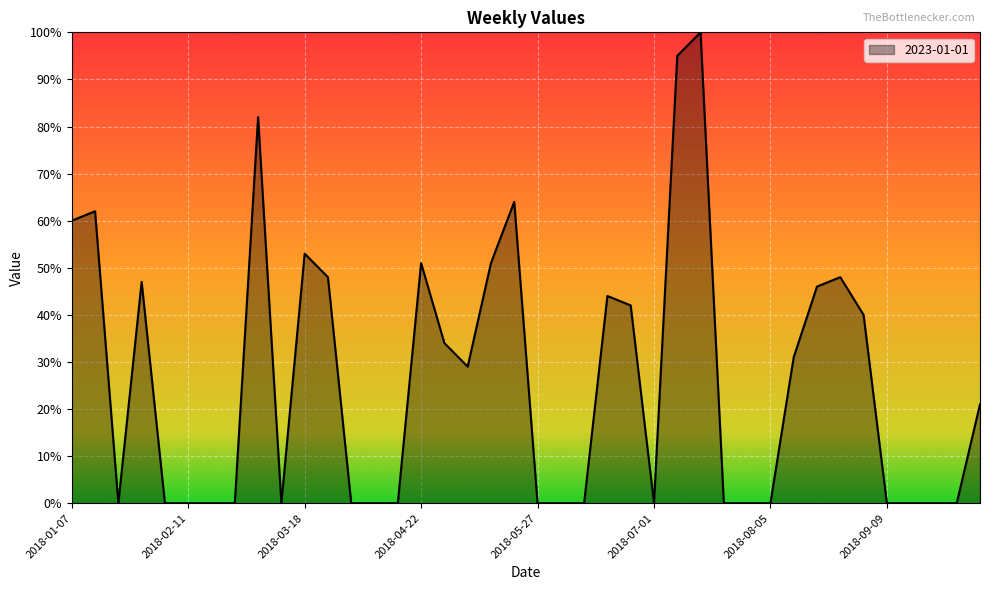

What is the maximum value shown in the chart?

100